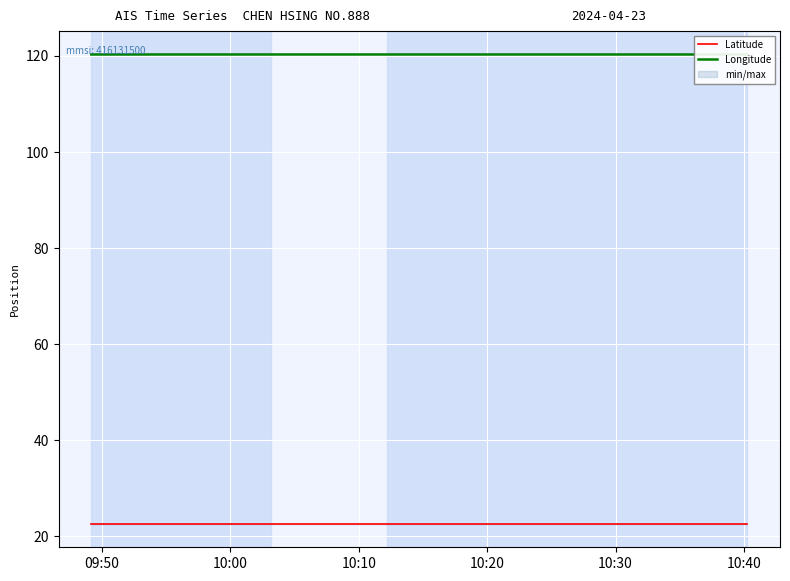

What is the lowest value of the Latitude series?

22.6